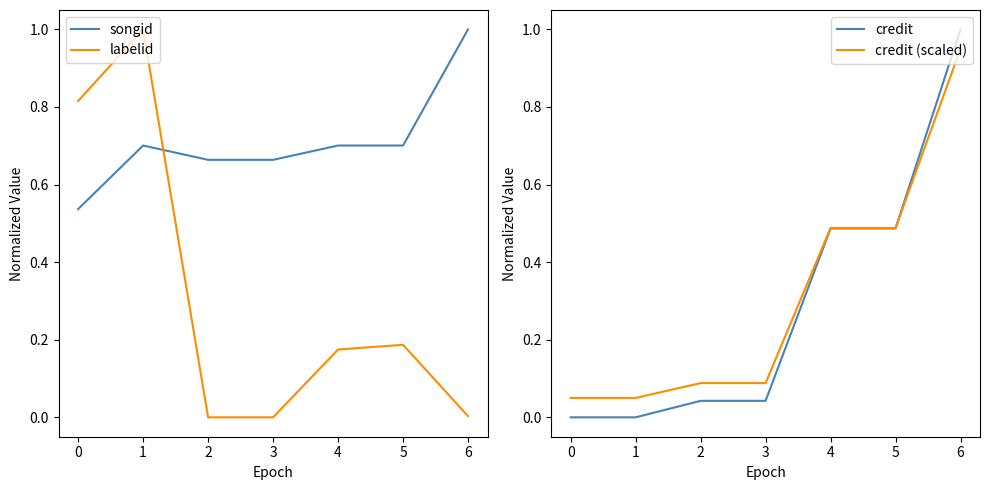

Does the chart display data point markers on the line(s)?

No